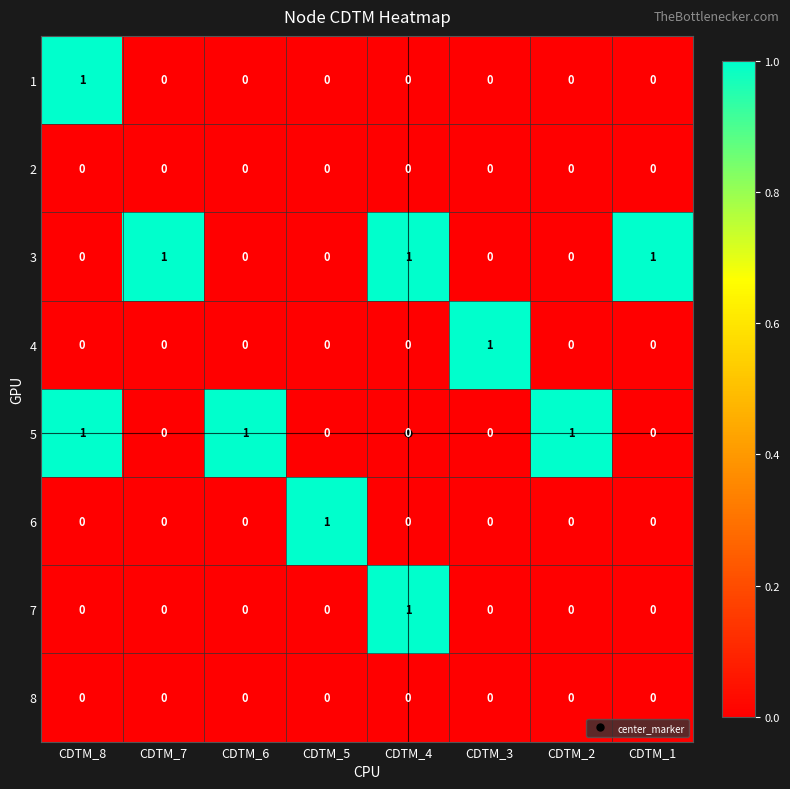

The 3 series shows 1 at CDTM_1. True or false?

True